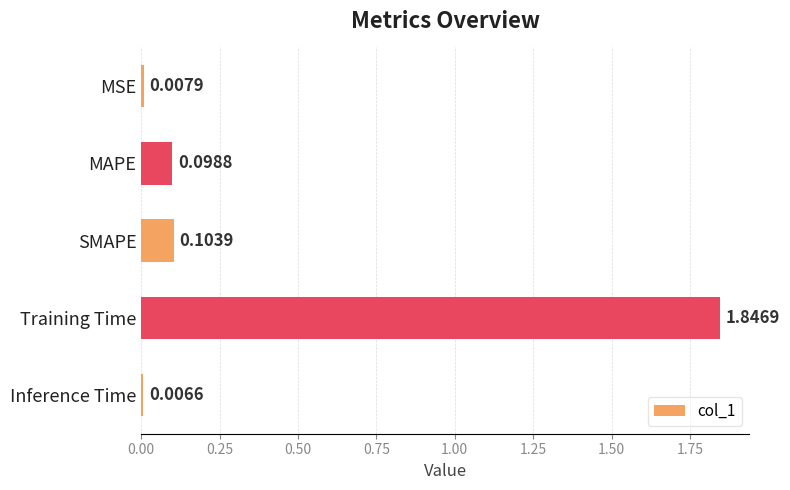

At which category does the chart reach its peak across all series?

Training Time